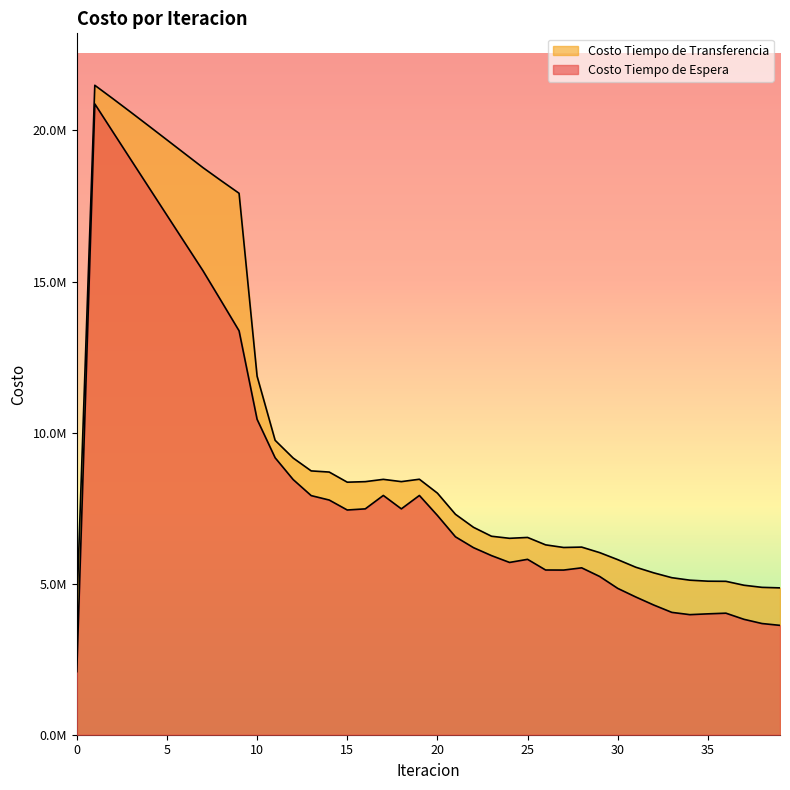

How many data points in Costo Tiempo de Transferencia are above 7996652?

20